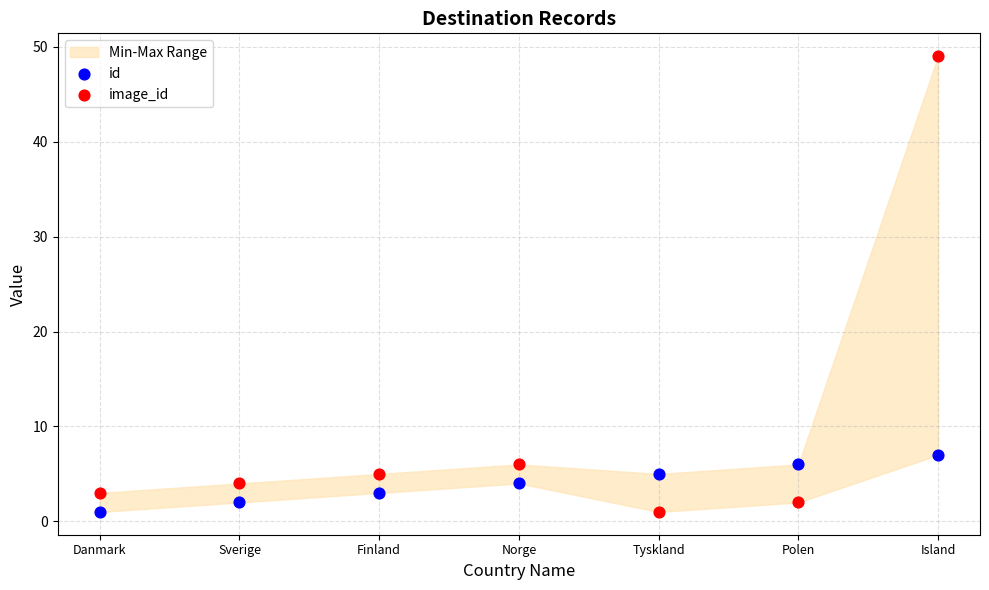

Which series contains the highest Y value?

image_id